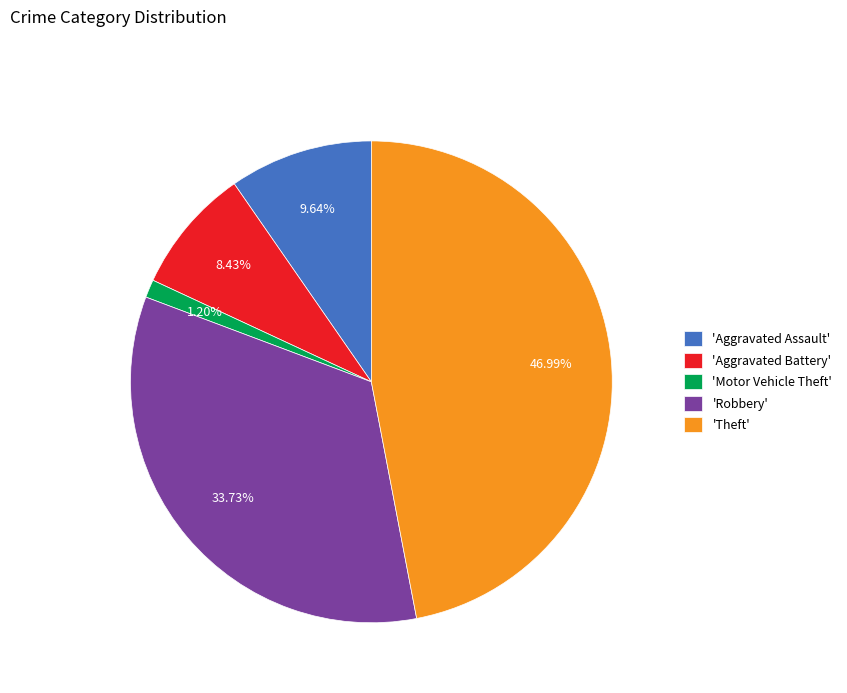

What is the smallest slice in the pie chart?

'Motor Vehicle Theft'